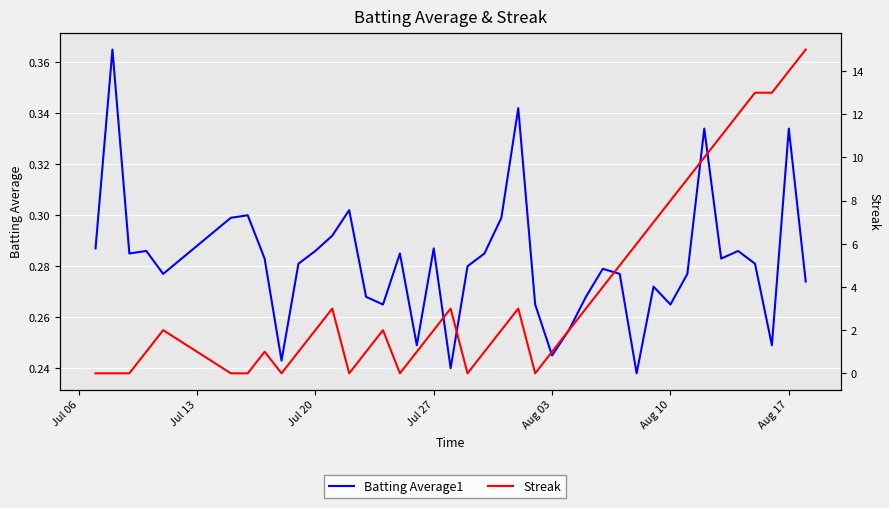

At how many categories does at least one series exceed 1?

23